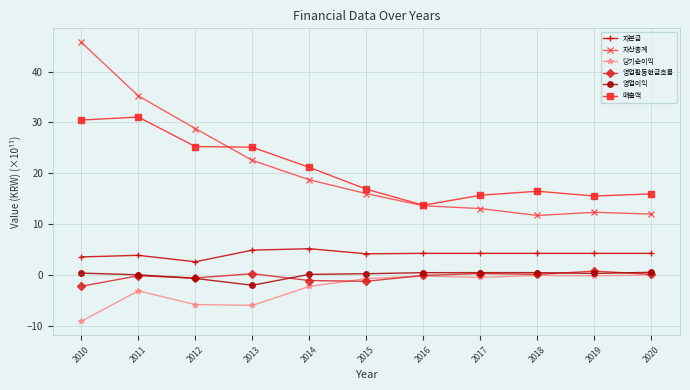

Which category has the highest value across all series?

2010